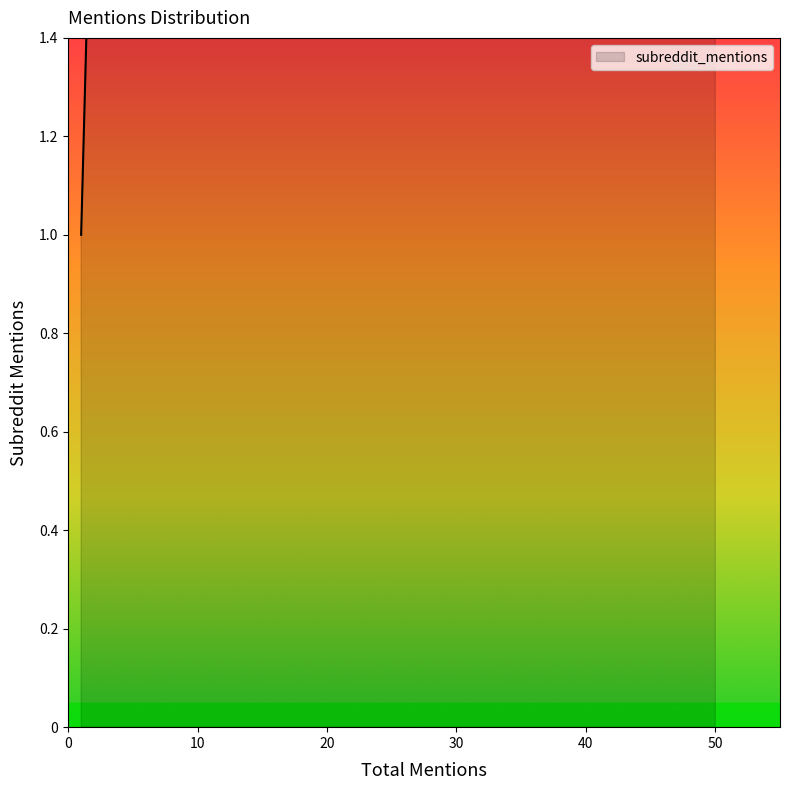

Where is the first local maximum?

50